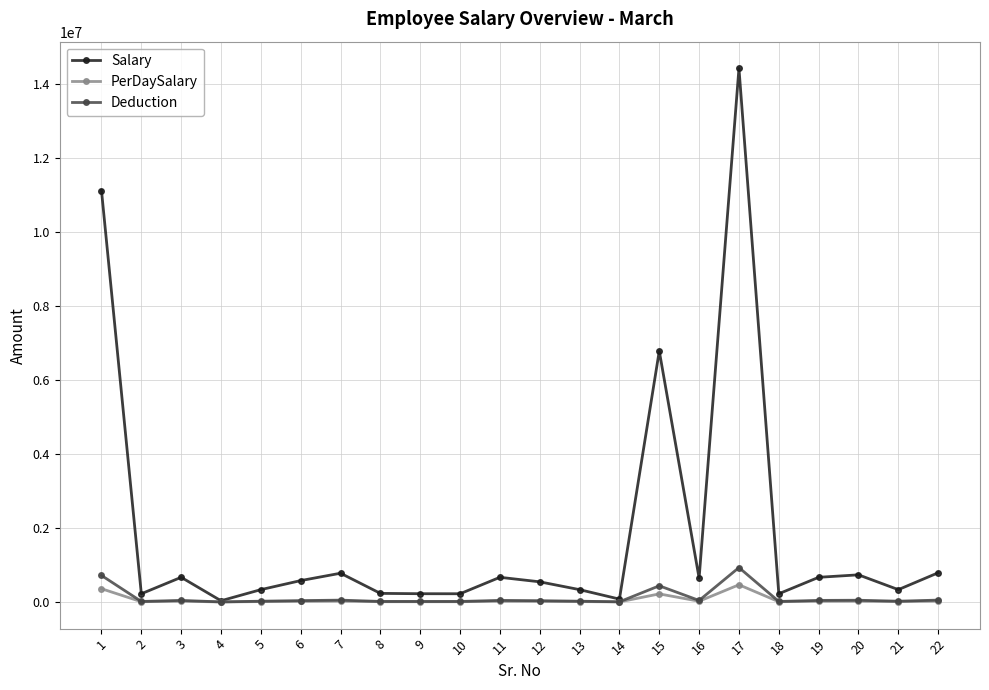

Which series has the widest spread of values?

Salary